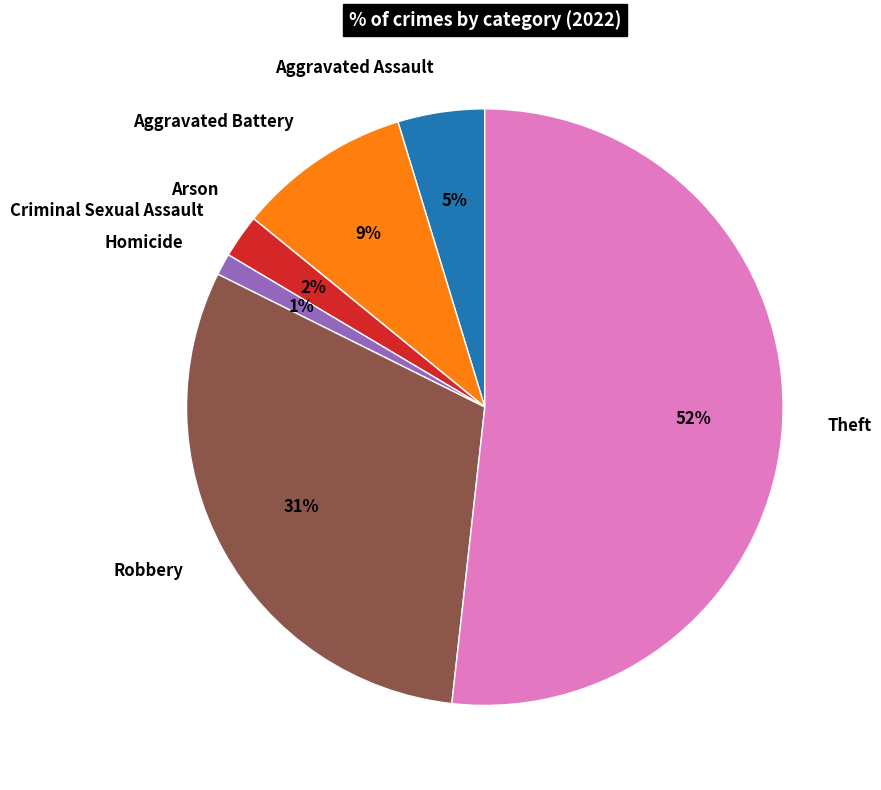

Do Theft and Robbery together represent more than half of the pie?

Yes